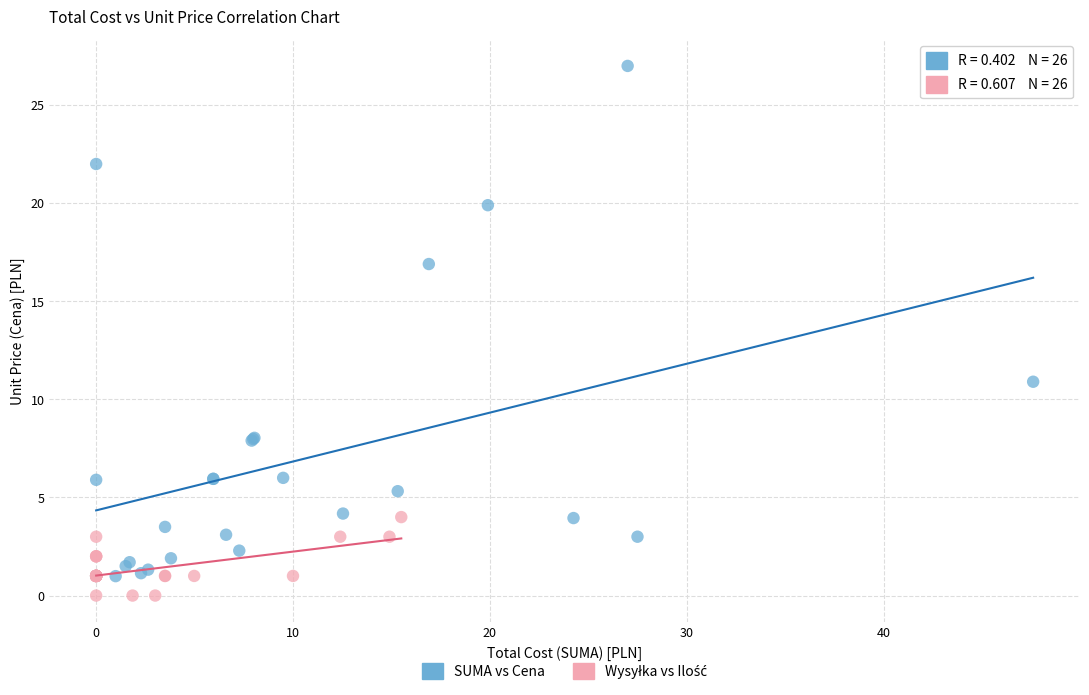

Which series contains the highest Y value?

SUMA vs Cena